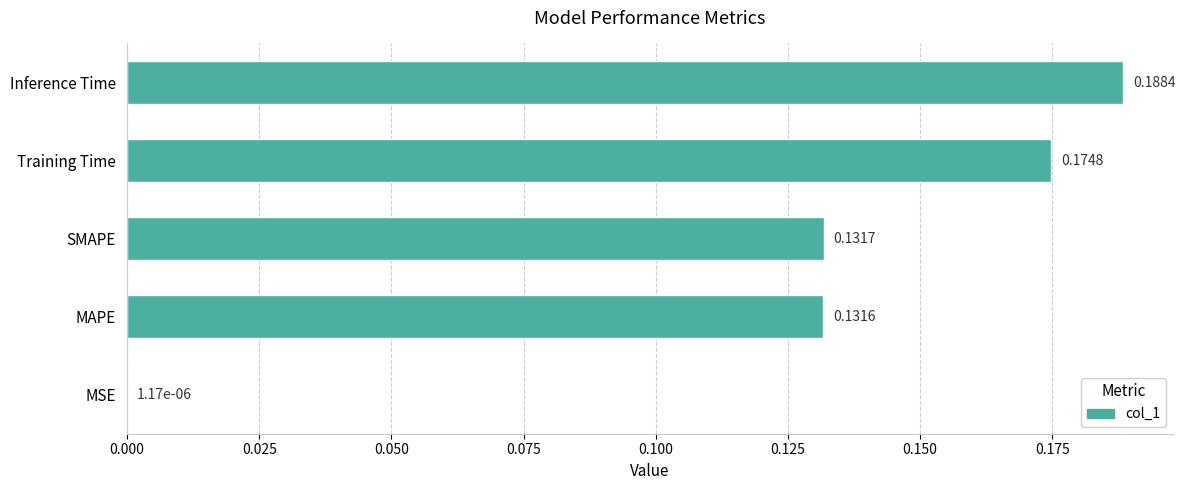

What is the sum of the values at Training Time and SMAPE?

0.3